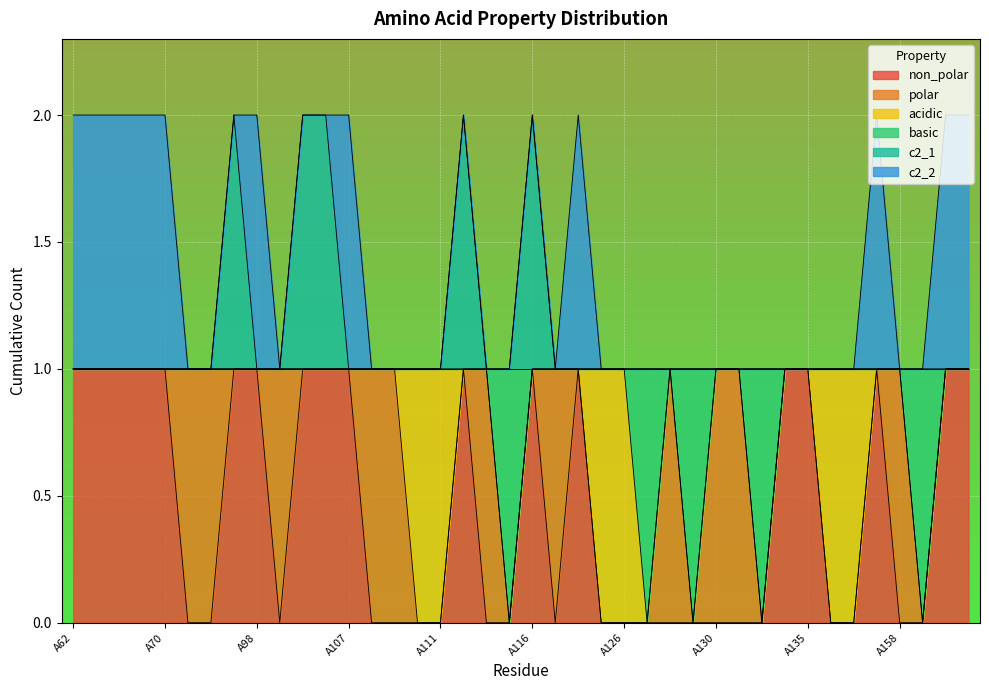

What are all the series names shown in the legend?

non_polar, polar, acidic, basic, c2_1, c2_2